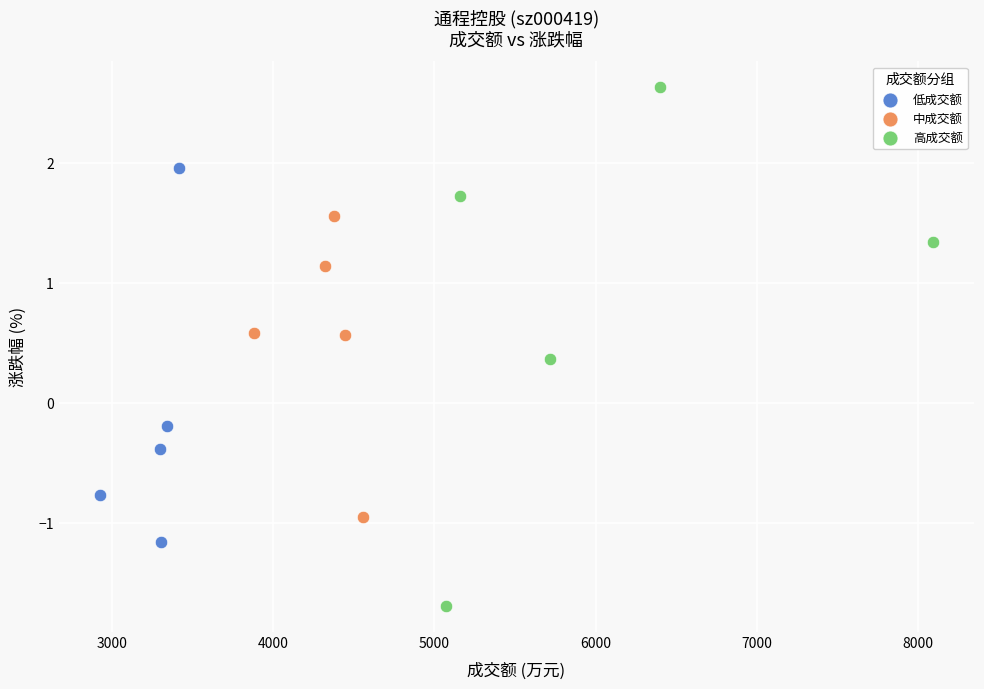

Which series reaches the minimum Y coordinate?

高成交额